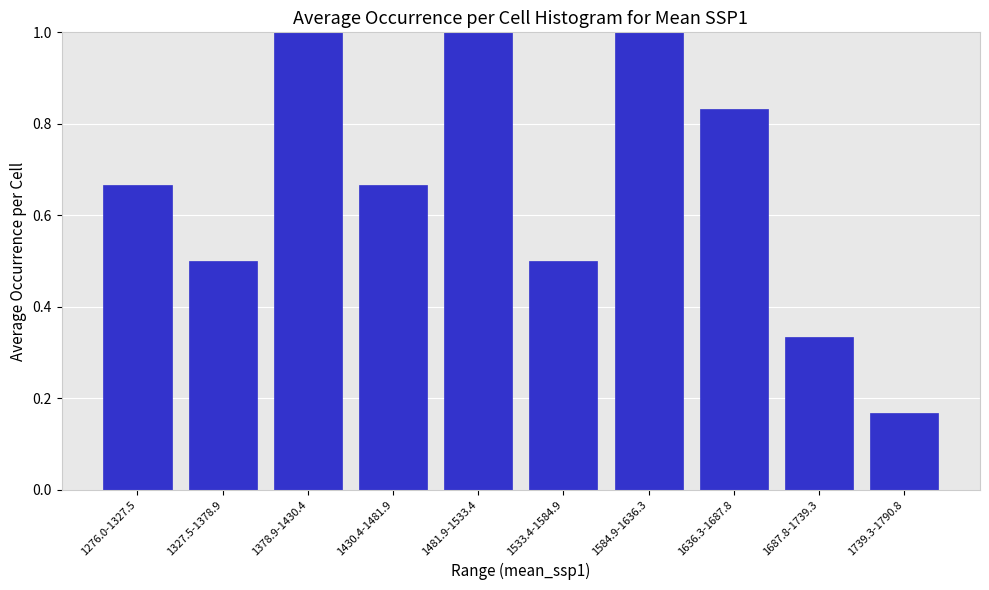

Which label corresponds to the smallest value in the chart?

1739.3-1790.8